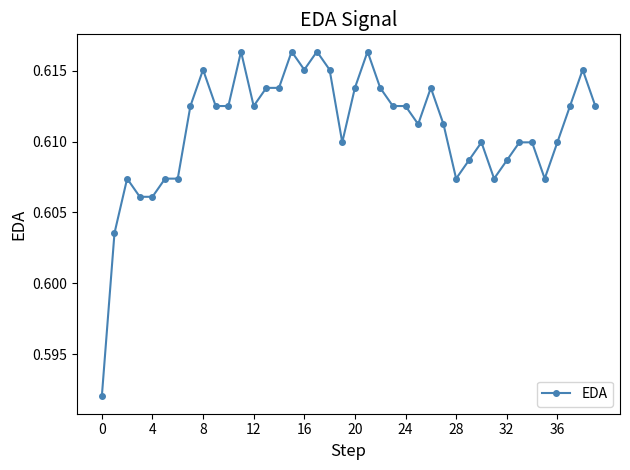

How many values are between 0 and 1?

40